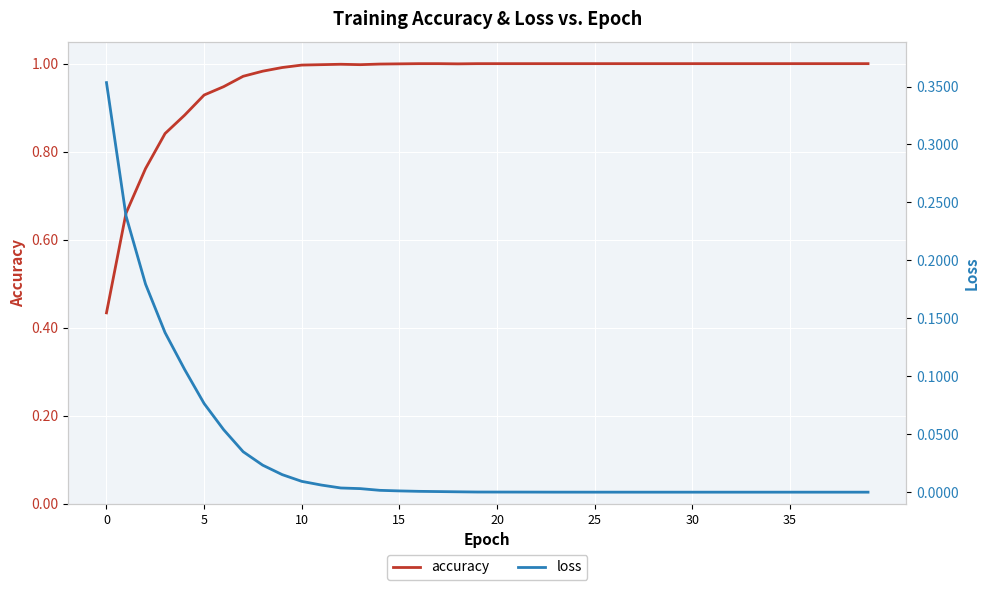

List the series in order of their overall mean, lowest first.

loss, accuracy